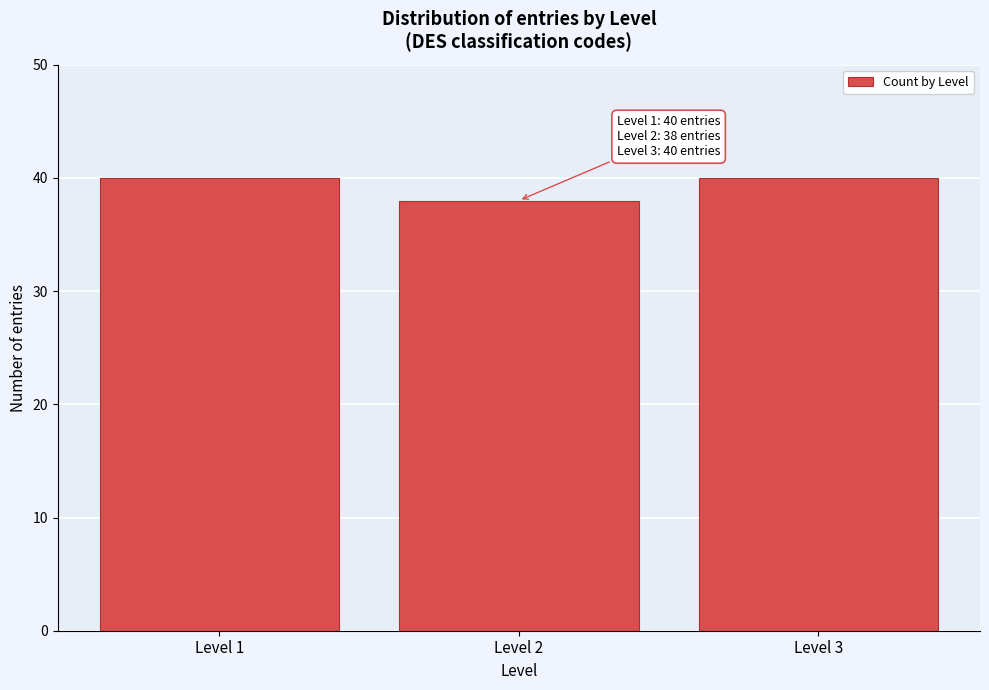

Reading right to left, extract all data points from this chart.

Level 3=40	Level 2=38	Level 1=40